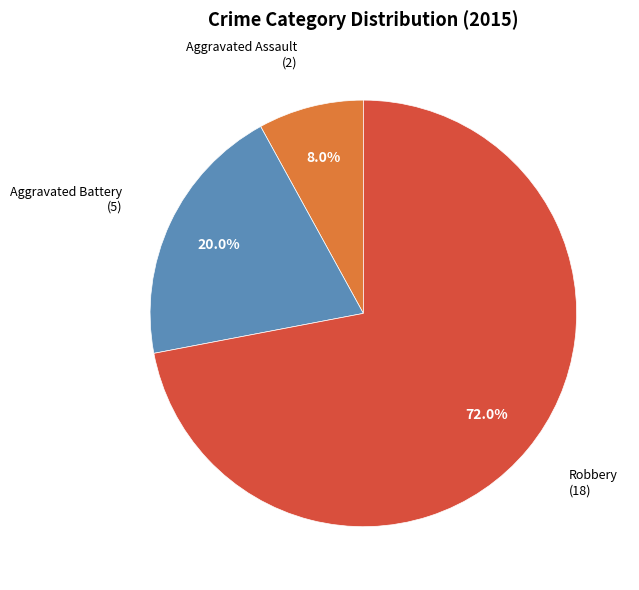

What percentage is NOT represented by Aggravated Battery?

80.0%